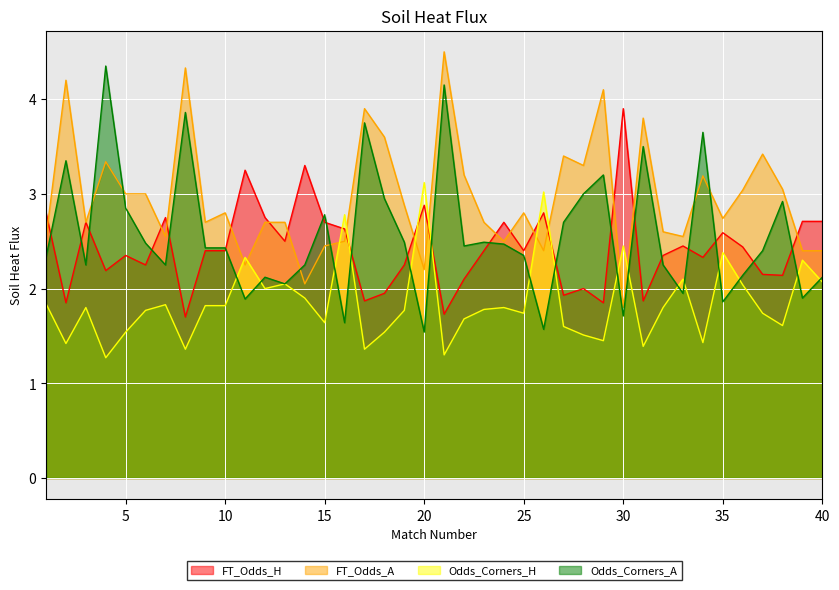

Which series has the largest total across all categories?

FT_Odds_A